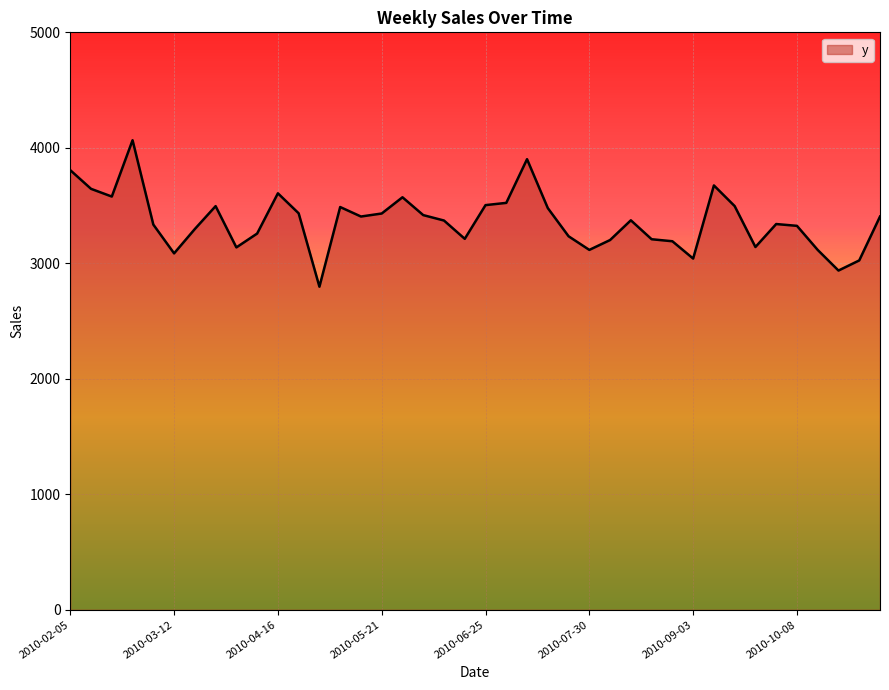

What is the difference between the maximum and minimum values?

1268.2